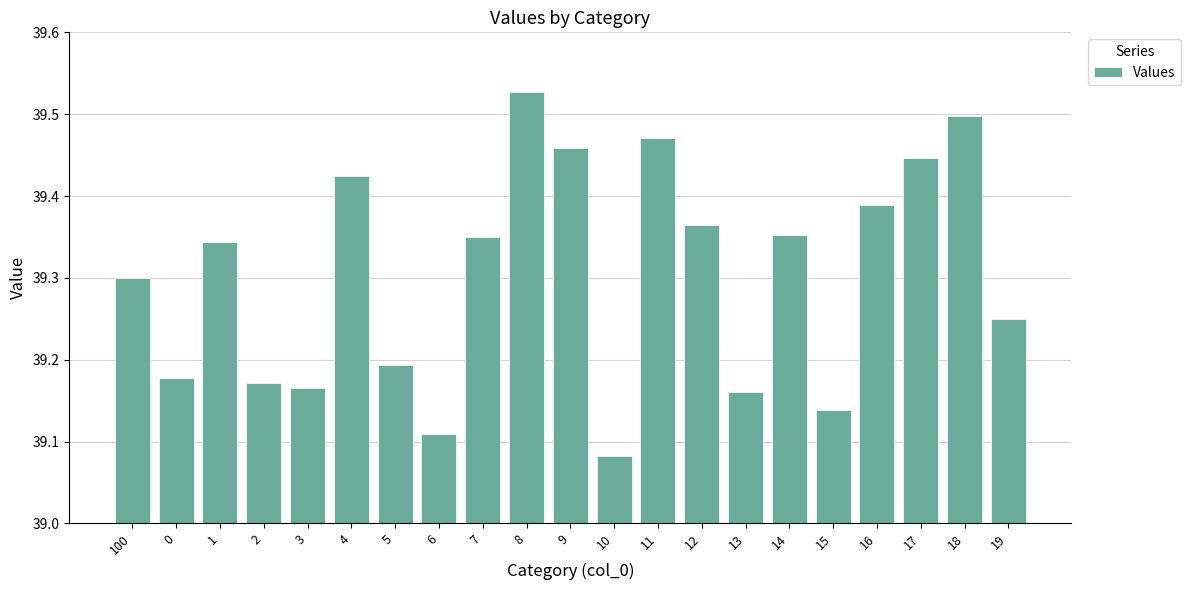

At which category does the chart reach its peak across all series?

8